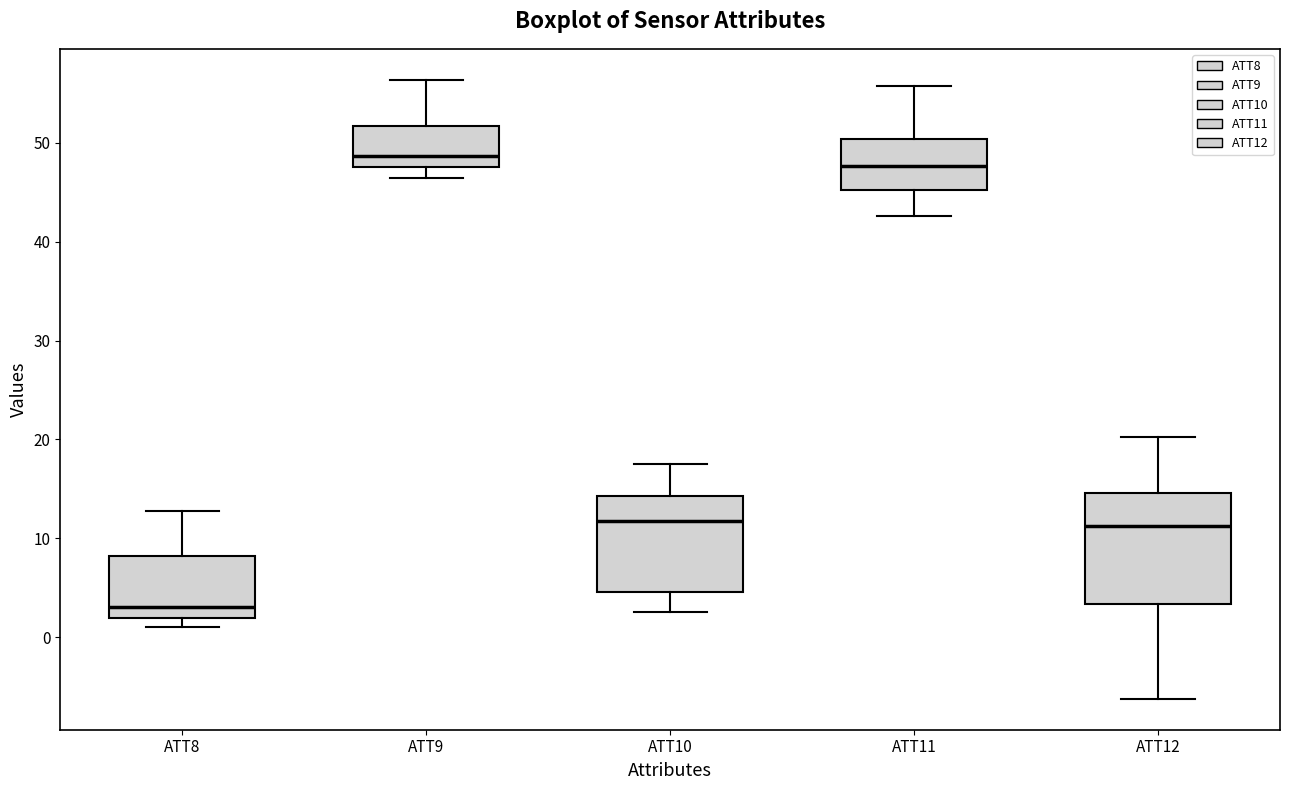

Reading left to right, read every box against the y-axis: the position of its median line, the range the box covers, and the ends of its whiskers. The values are not printed on the chart, so give them approximately, as read against the axis.

ATT8: median 3, box 2 to 8, whiskers 1 to 13
ATT9: median 49, box 48 to 52, whiskers 46 to 56
ATT10: median 12, box 5 to 14, whiskers 3 to 18
ATT11: median 48, box 45 to 50, whiskers 43 to 56
ATT12: median 11, box 3 to 15, whiskers -6 to 20